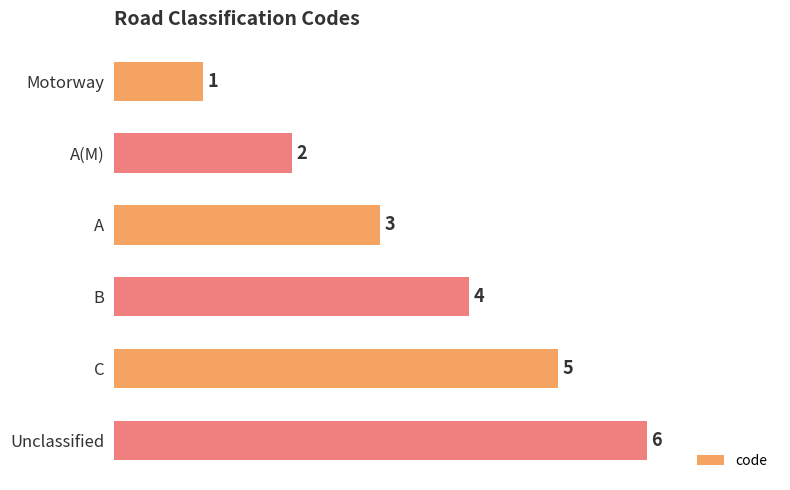

What position from the top is A(M)?

2